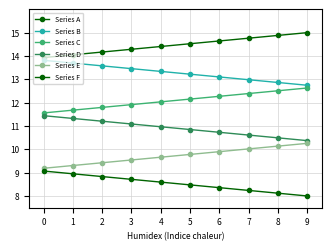

How many distinct data groups are displayed?

6